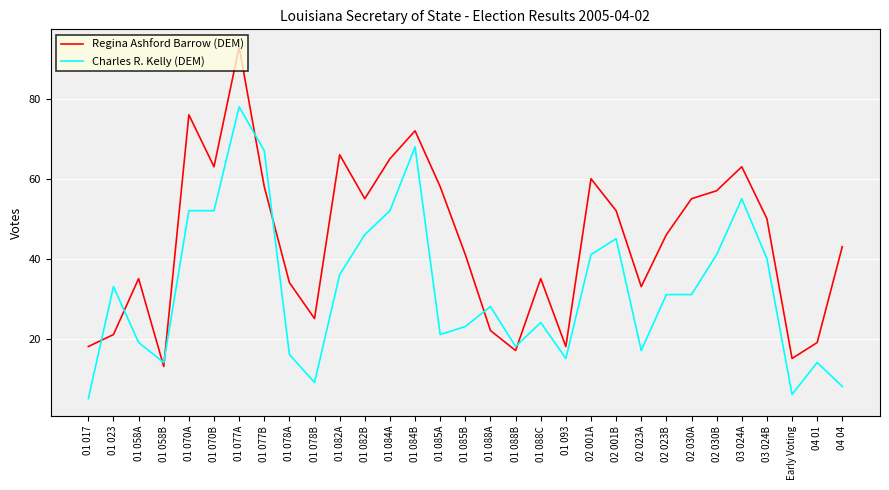

Which series has the widest spread of values?

Regina Ashford Barrow (DEM)